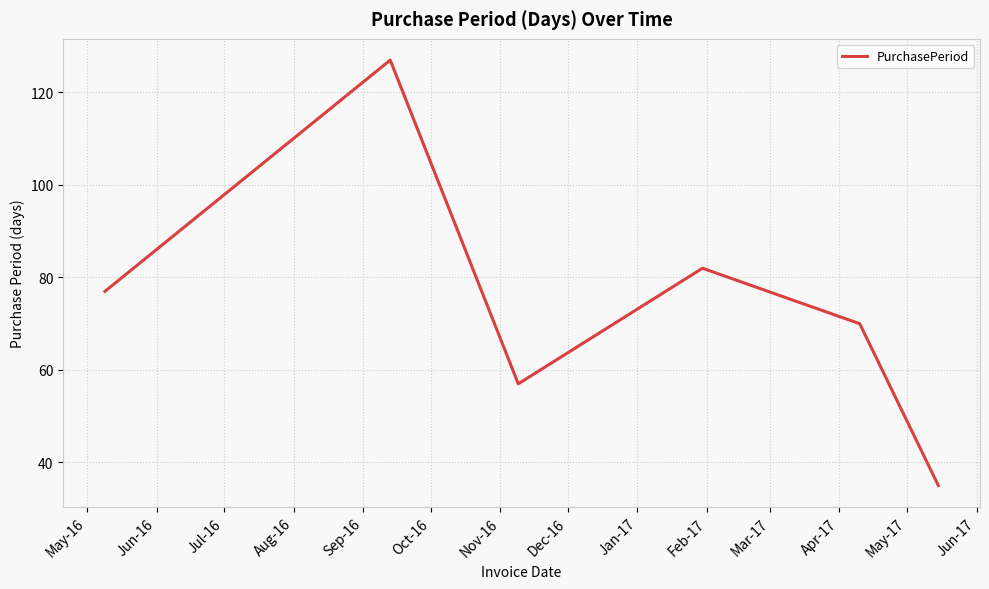

What is the smallest value displayed?

35